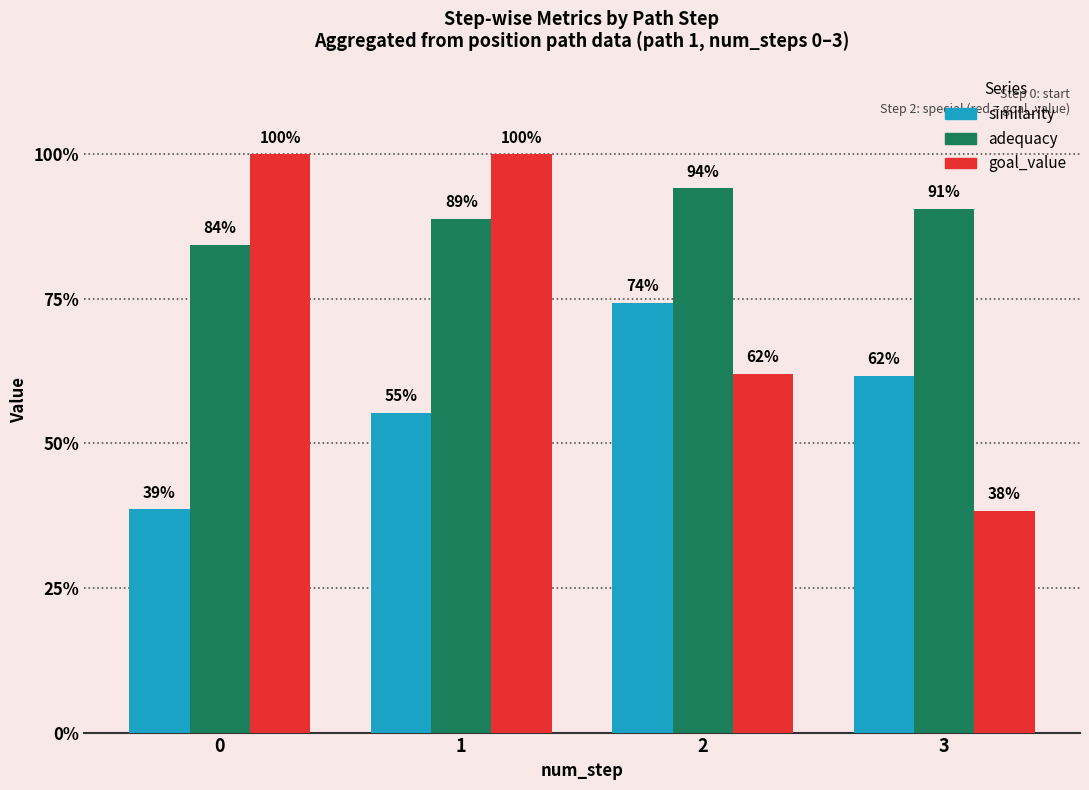

Read the adequacy value at 0.

0.8